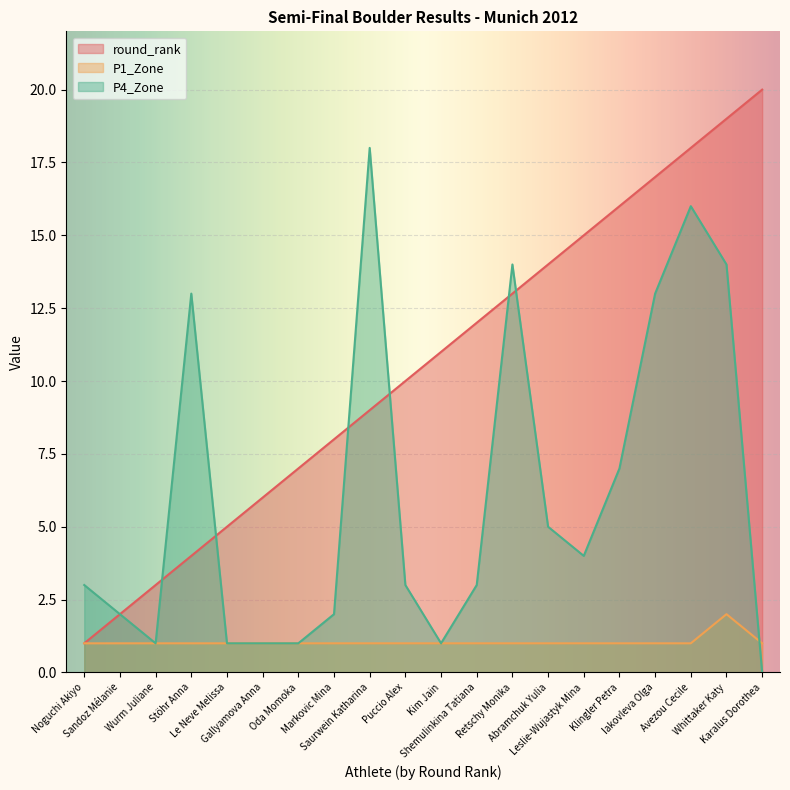

What is the difference between the maximum and minimum values in the round_rank series?

19